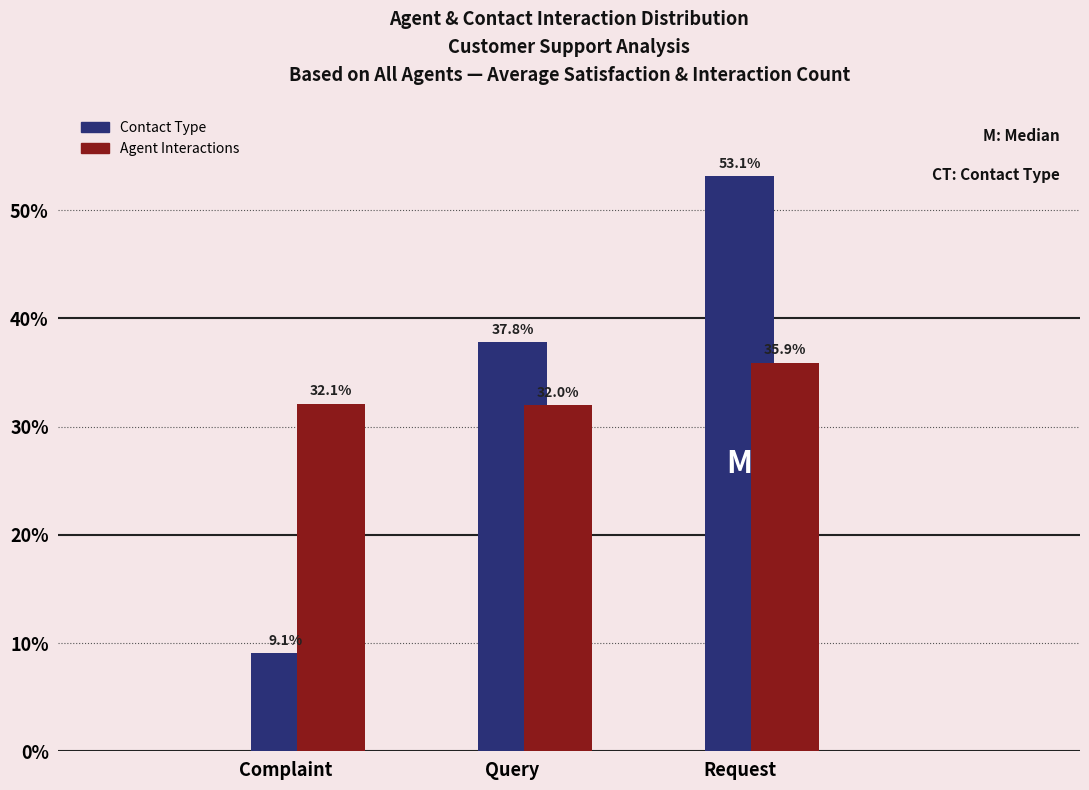

What is the minimum value shown in the chart?

9.1